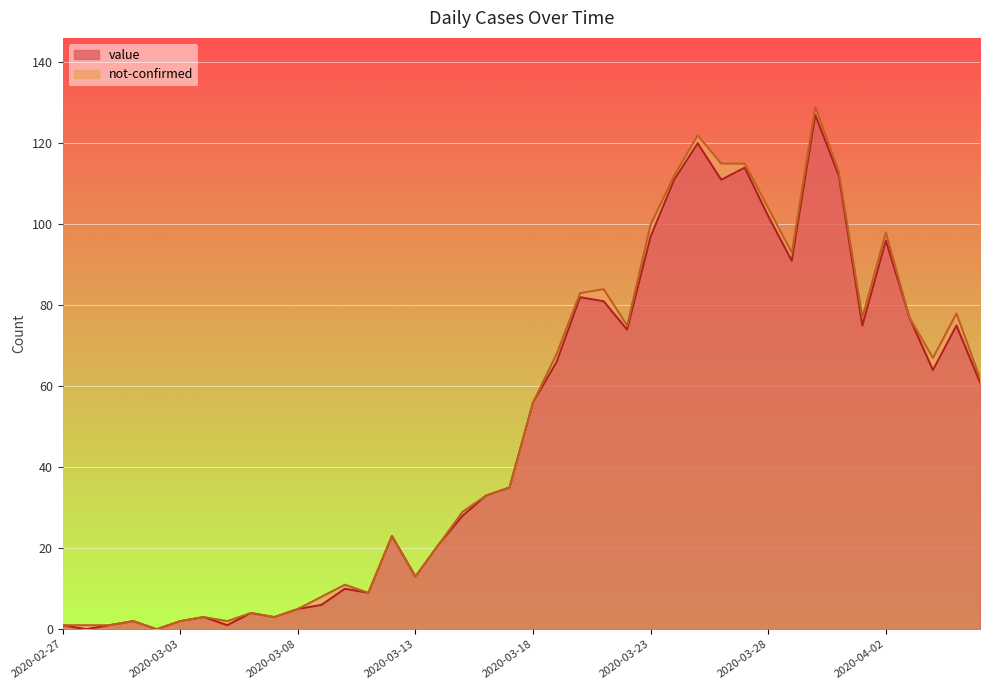

What is the label of the 33rd point from the right?

2020-03-05